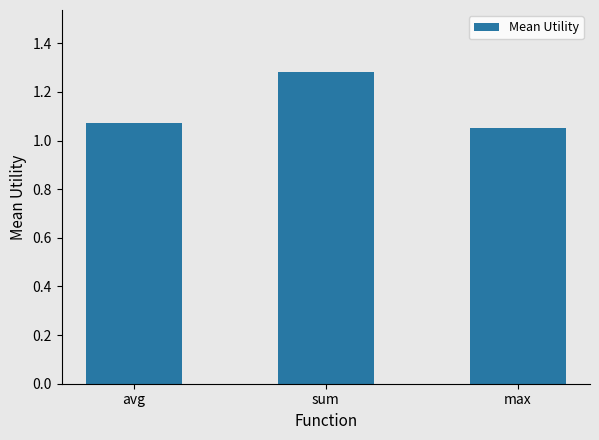

At which category does the chart reach its peak across all series?

sum